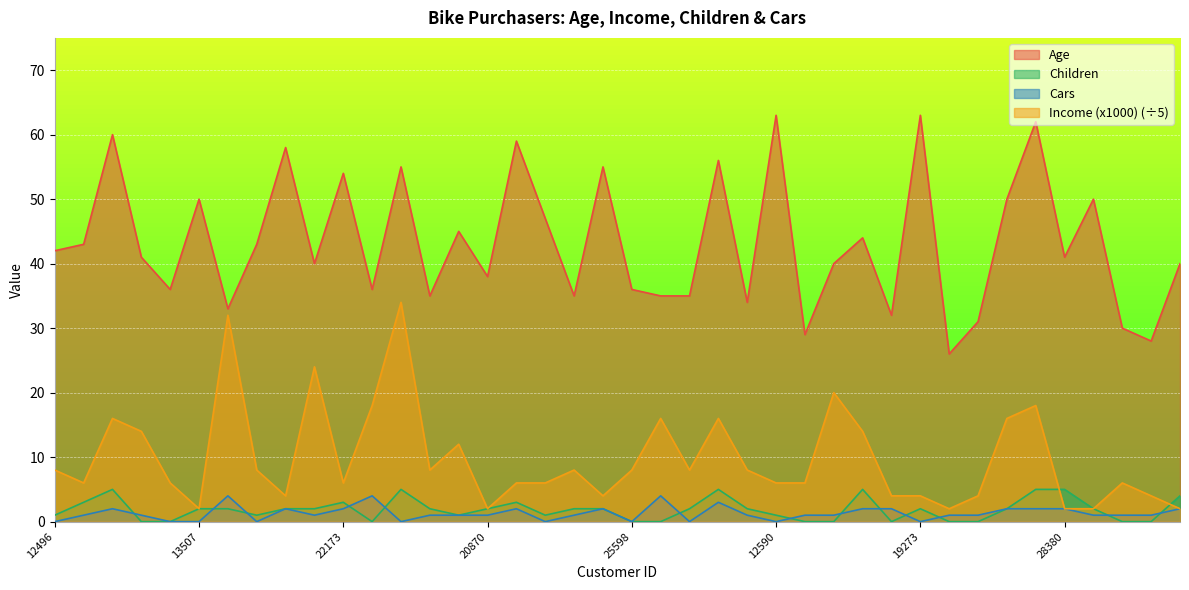

Is it true that Income (x1000) equals 7 at 22155?

False